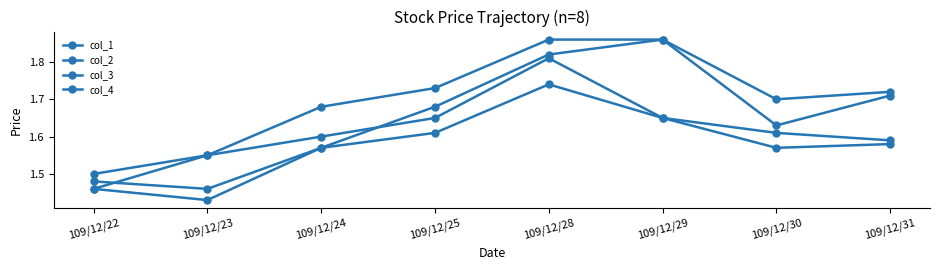

Count the number of categories in the chart.

8